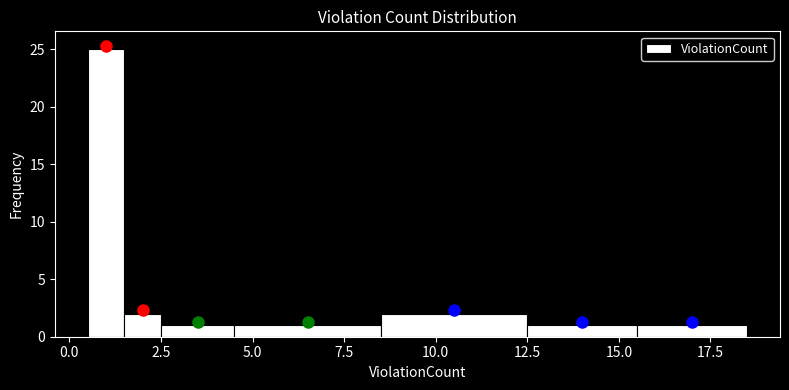

Read against the x-axis, roughly where is the centre of the tallest bar?

1.0